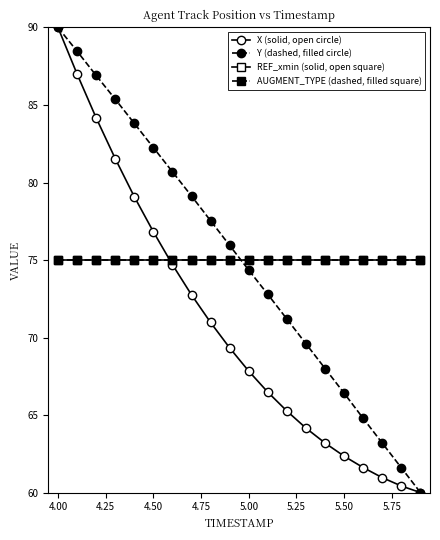

Rank the series by their maximum value, from lowest to highest.

REF_xmin (solid, open square), AUGMENT_TYPE (dashed, filled square), X (solid, open circle), Y (dashed, filled circle)